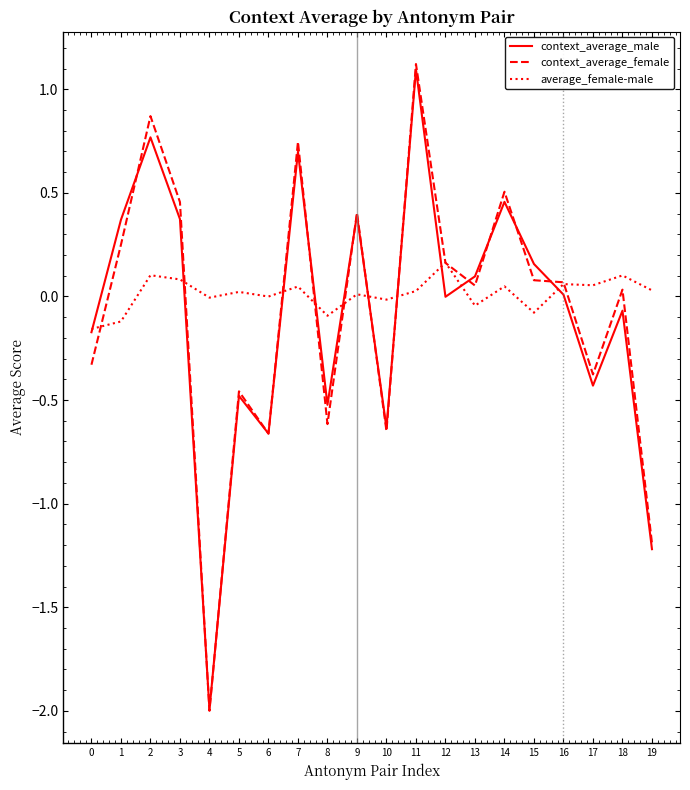

At which category does context_average_male reach its first local valley?

4